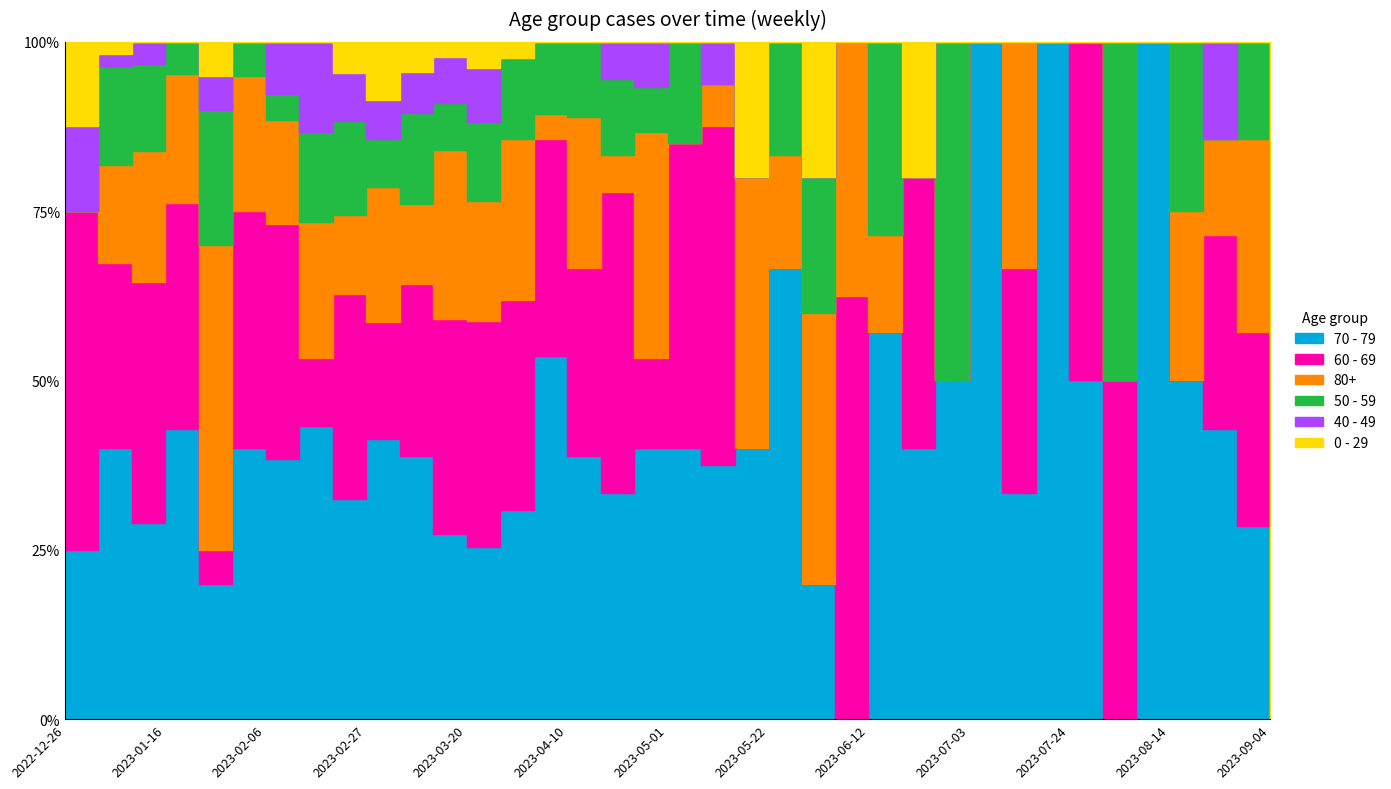

The value of 80+ at 2023-01-23 is 9. True or false?

True